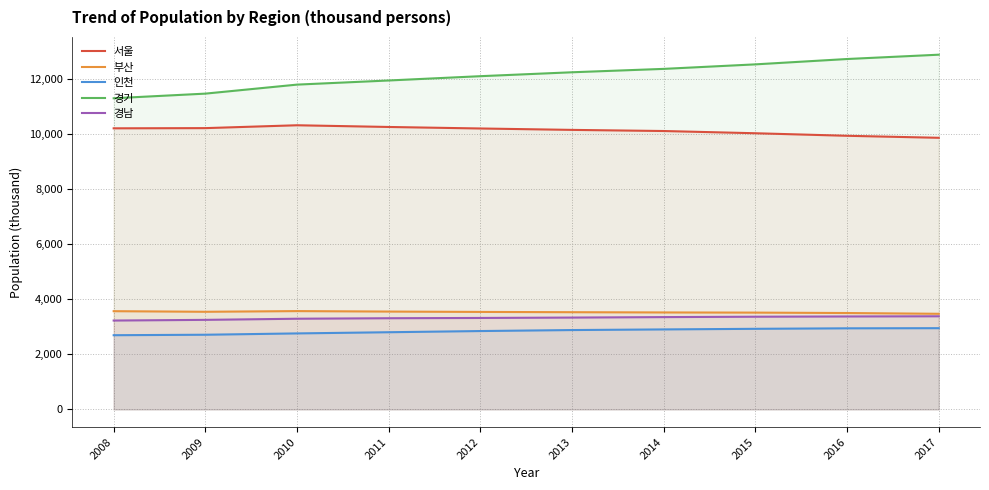

Reading right to left, extract all data points from this chart.

서울: 9857	9930	10022	10103	10144	10195	10250	10312	10208	10201
부산: 3470	3498	3513	3519	3528	3538	3551	3568	3543	3565
인천: 2948	2943	2925	2903	2880	2844	2801	2758	2710	2693
경기: 12873	12716	12522	12358	12235	12093	11937	11787	11460	11292
경남: 3380	3373	3364	3350	3333	3319	3309	3291	3250	3225